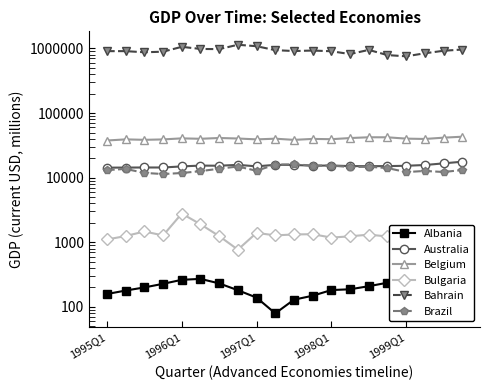

How many values in the Albania series are below 205?

10